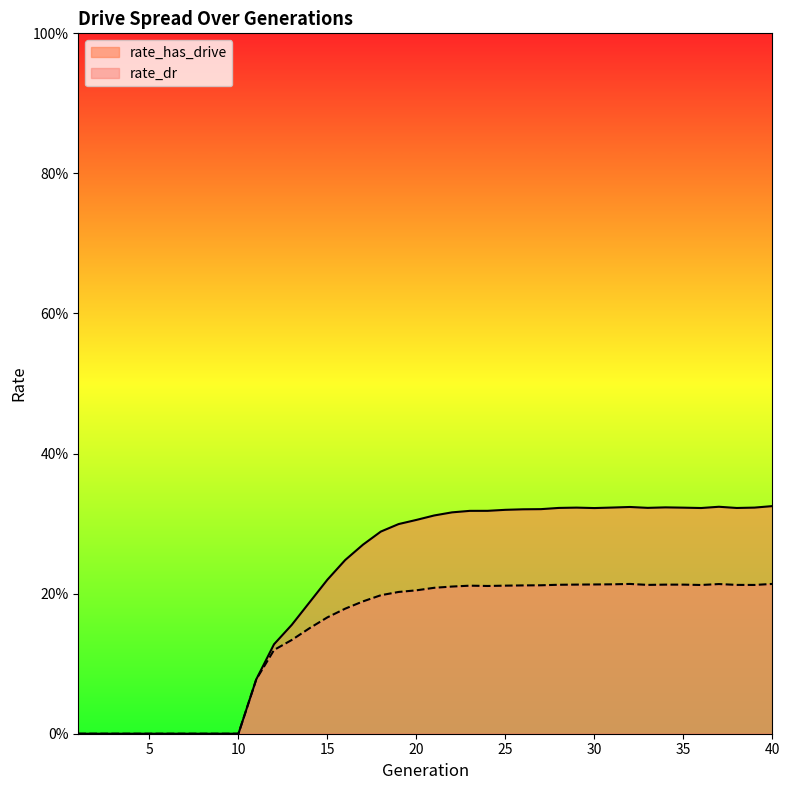

What is the sum of all rate_has_drive values?

8.6